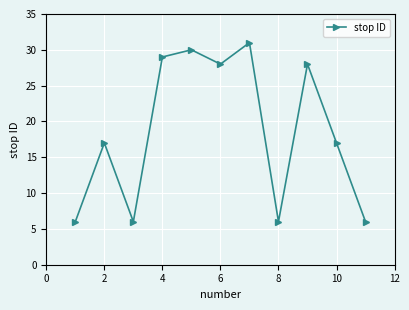

What is the difference between the second highest and minimum values?

24